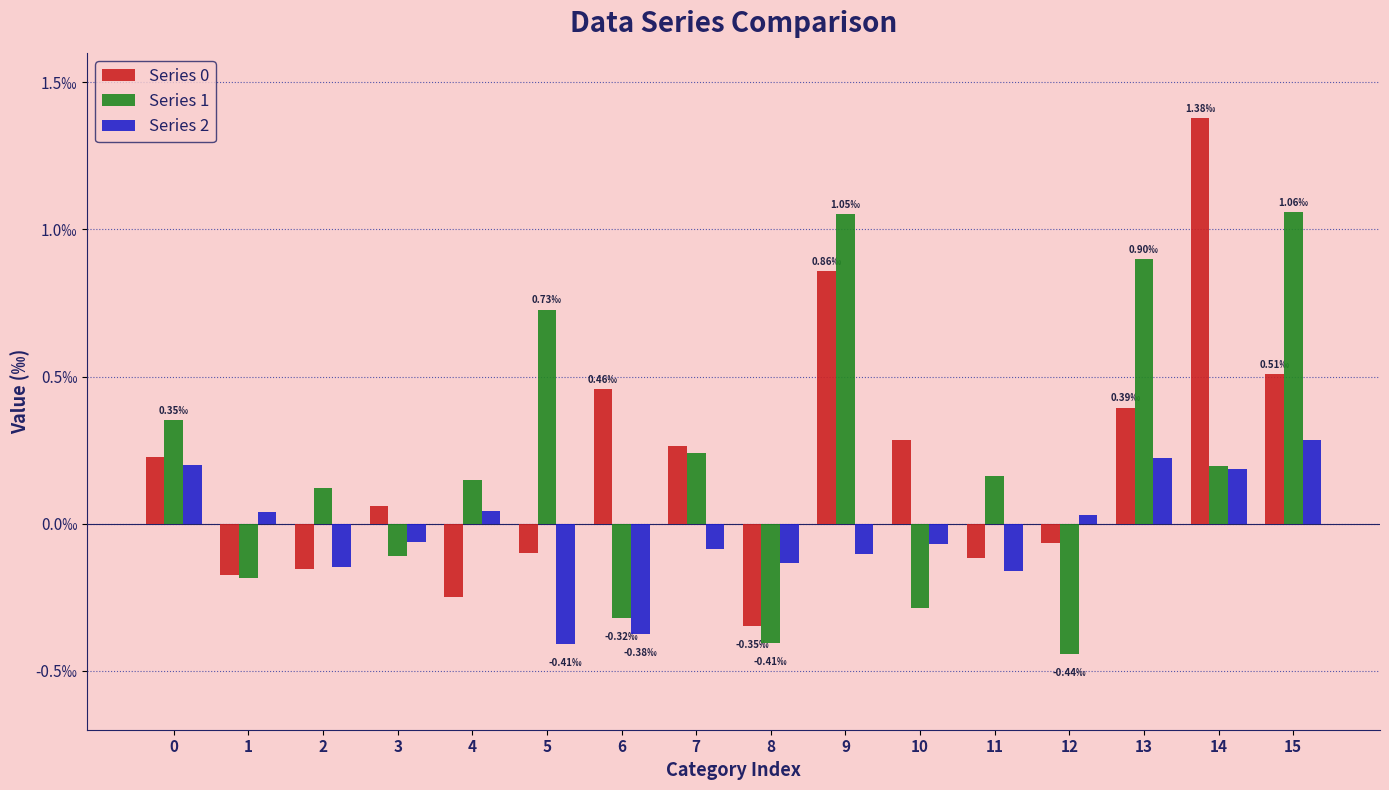

Rank the series at 14 from lowest to highest value.

Series 2, Series 1, Series 0